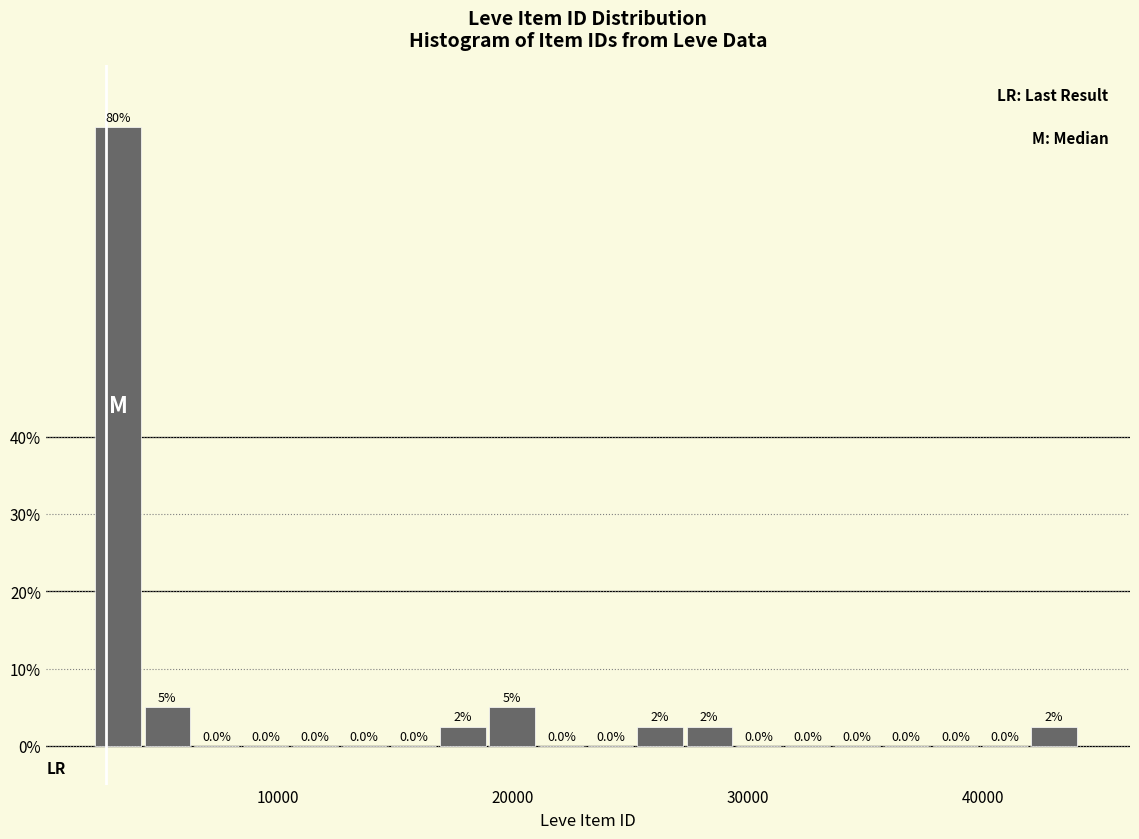

Read against the x-axis, roughly where is the centre of the tallest bar?

3000